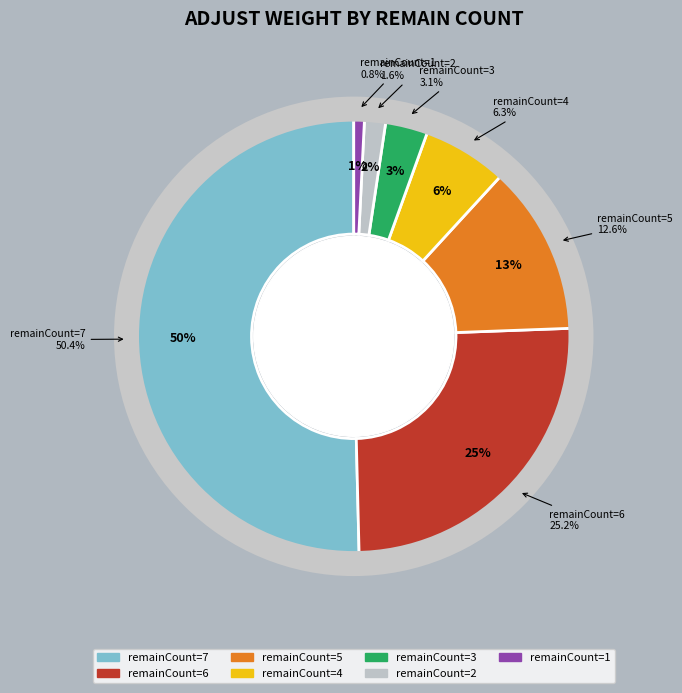

The 2 slice represents 2% of the pie. True or false?

True